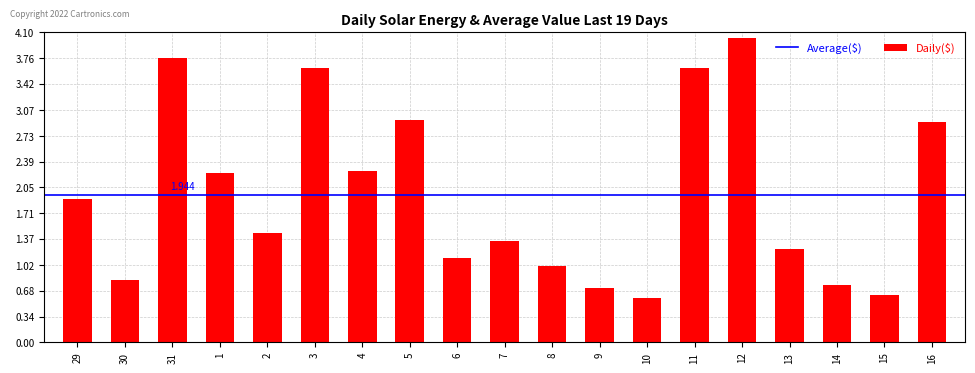

Are the bars grouped side by side (vs. stacked)?

No